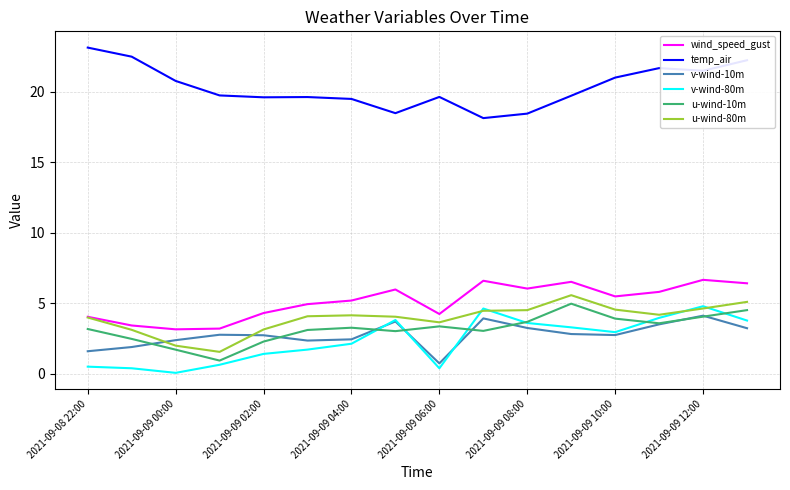

True or false: v-wind-80m and temp_air intersect in this chart.

False